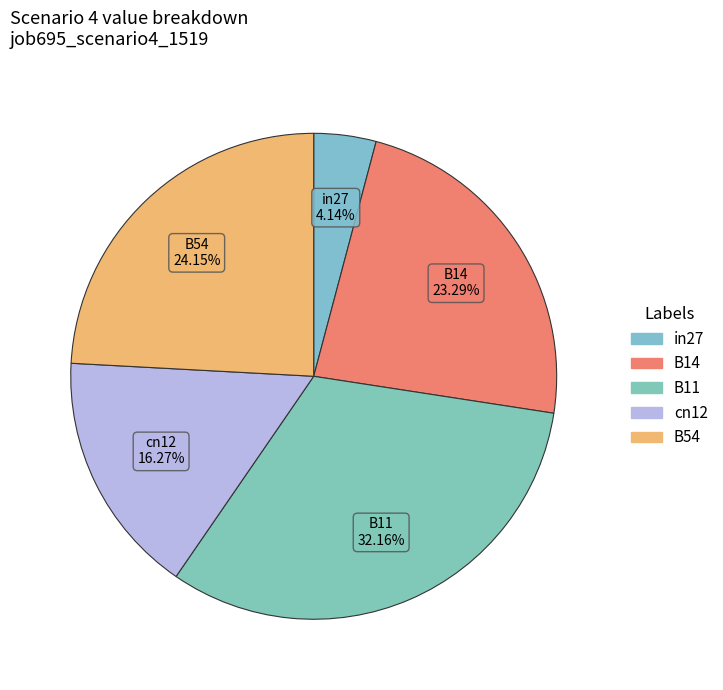

How many slices are in this pie chart?

5